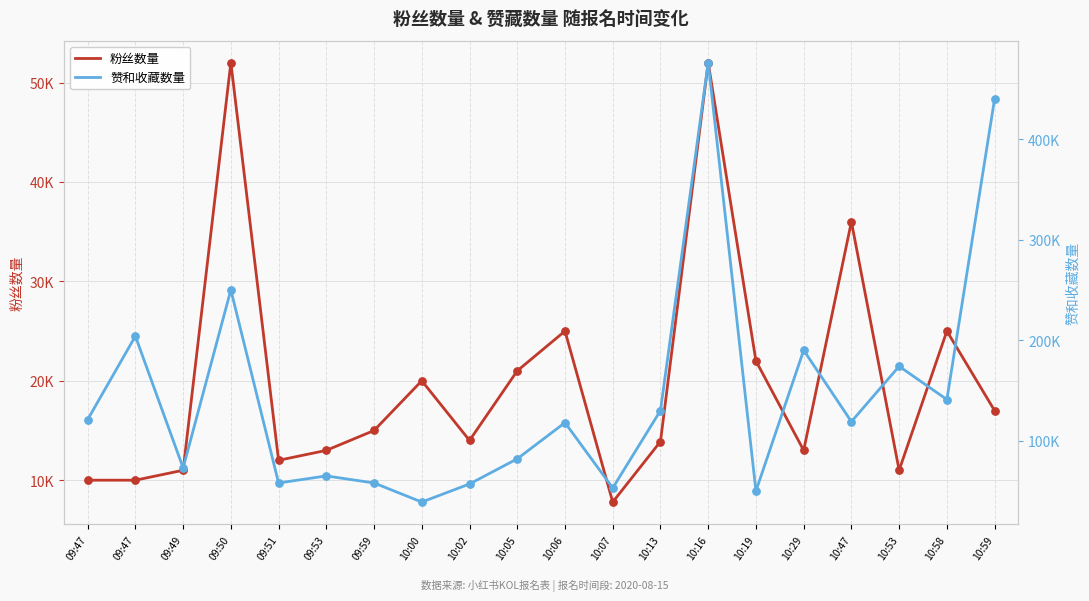

What are all the series names shown in the legend?

粉丝数量, 赞和收藏数量